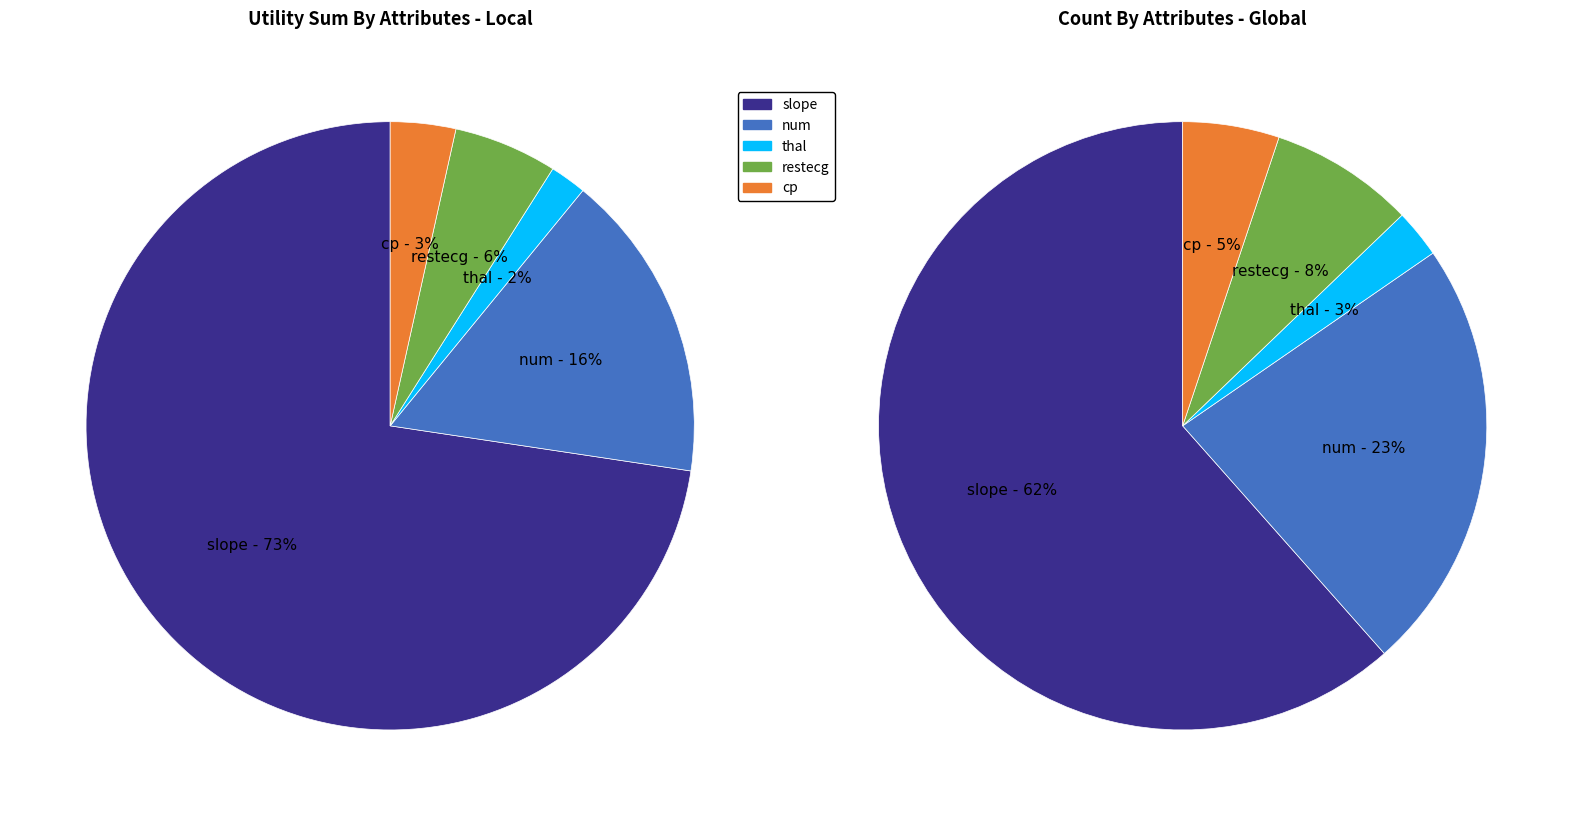

Between thal and restecg, which is larger?

restecg